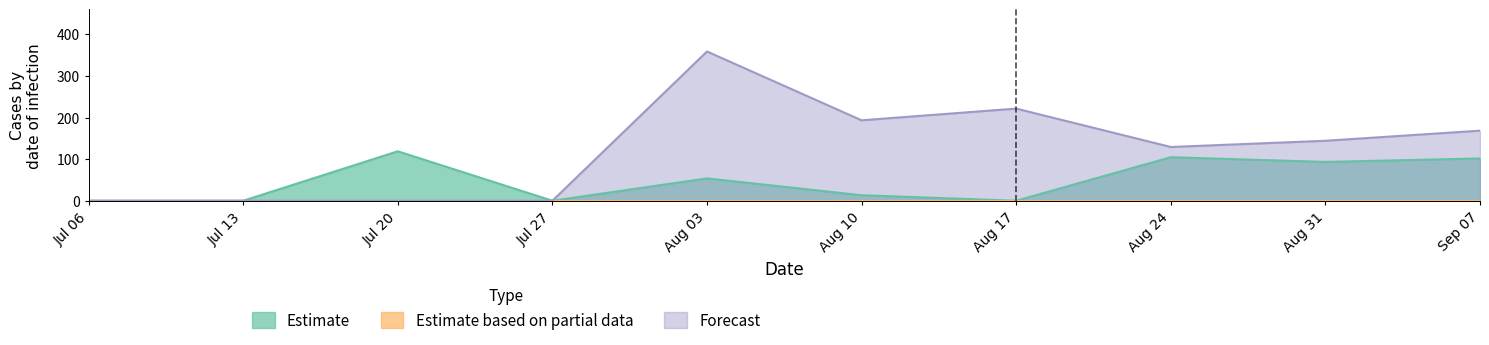

What is the value of the Estimate point at the 9th from the left?

93.3